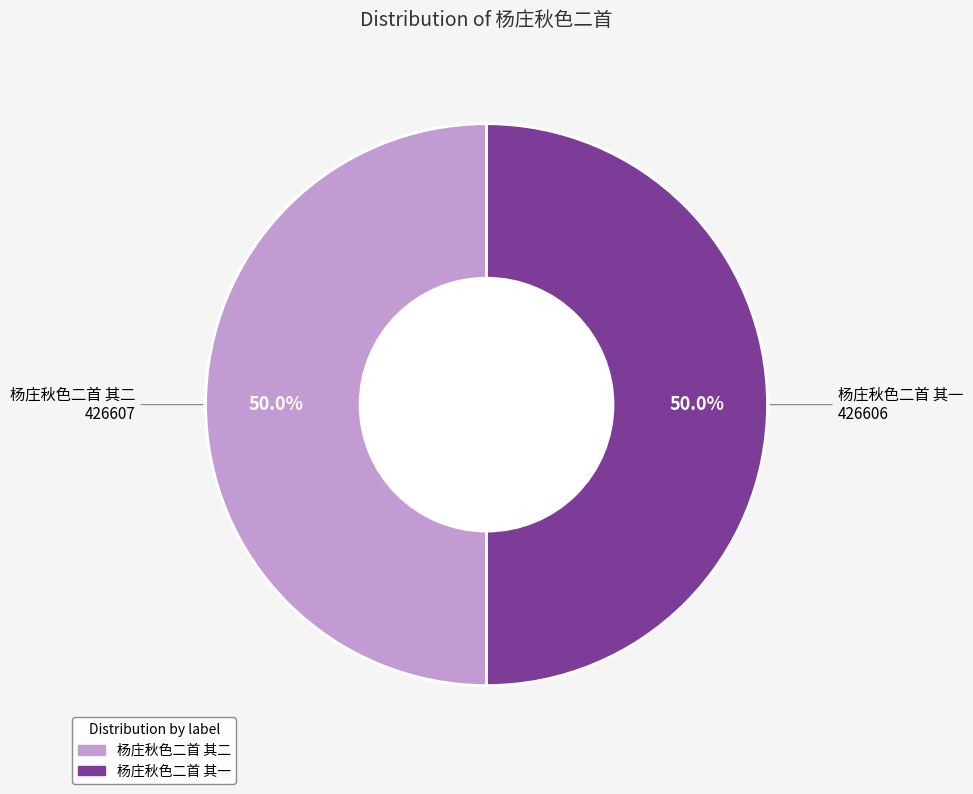

What is the ratio of the value at 杨庄秋色二首 其二 to the value at 杨庄秋色二首 其一?

1.0